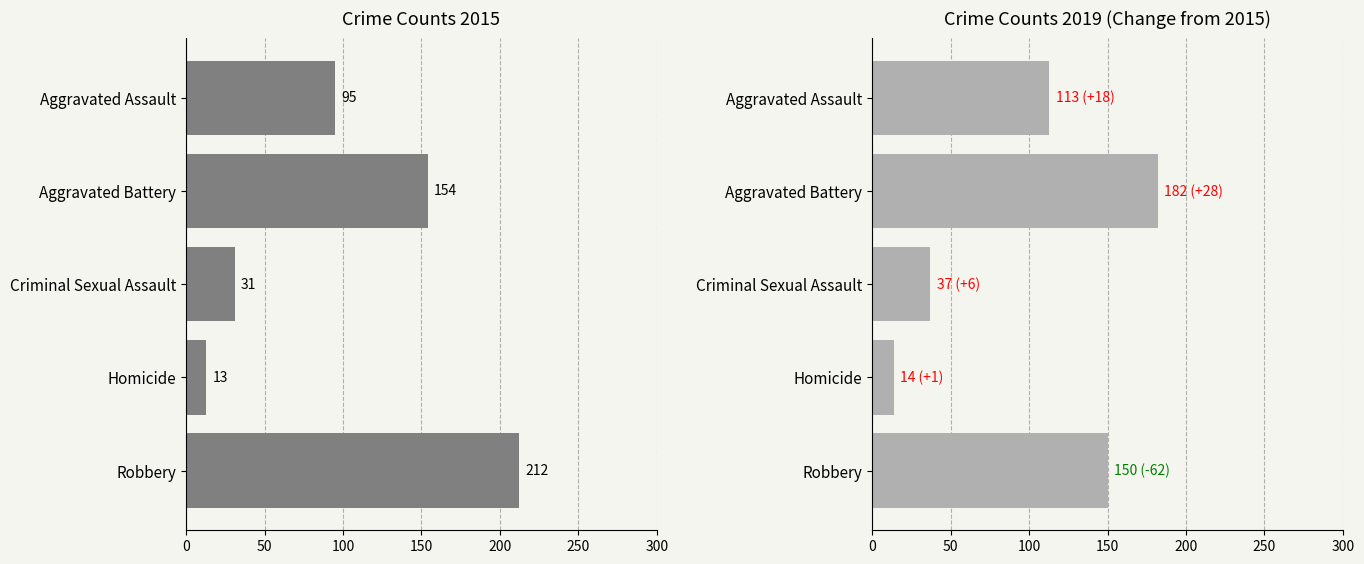

At which label is 2015 closest to 112?

Aggravated Assault